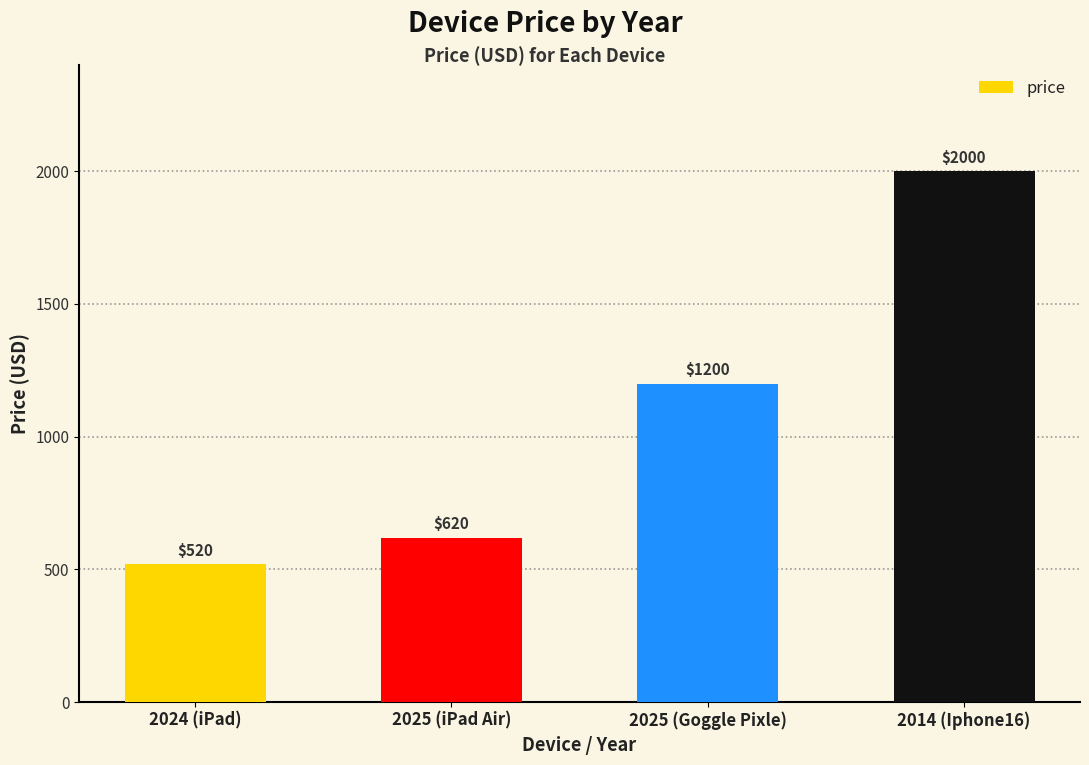

Reading left to right, what are all the values shown in this chart?

2024 (iPad)=520	2025 (iPad Air)=620	2025 (Goggle Pixle)=1200	2014 (Iphone16)=2000